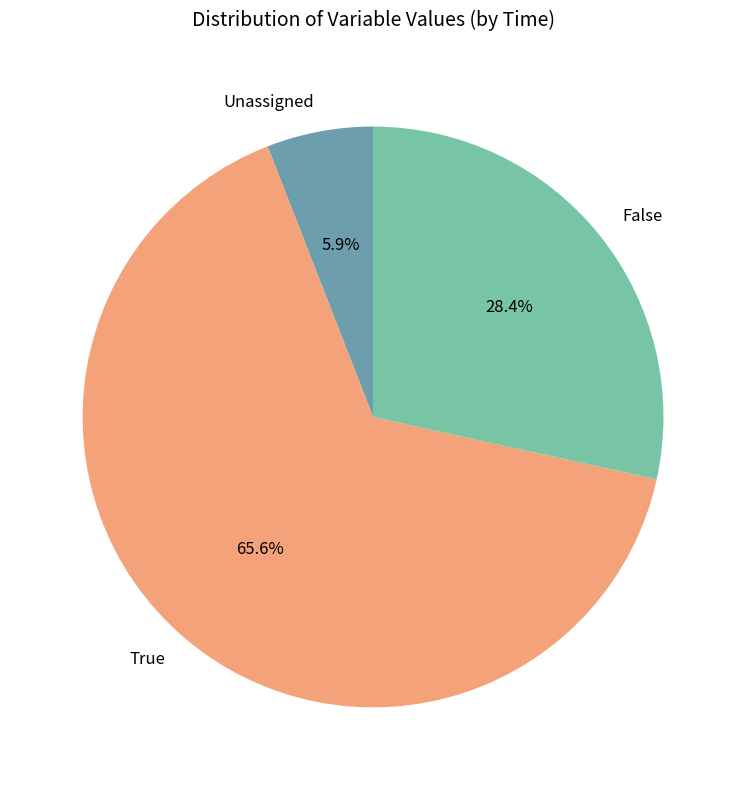

Between False and True, which is larger?

True